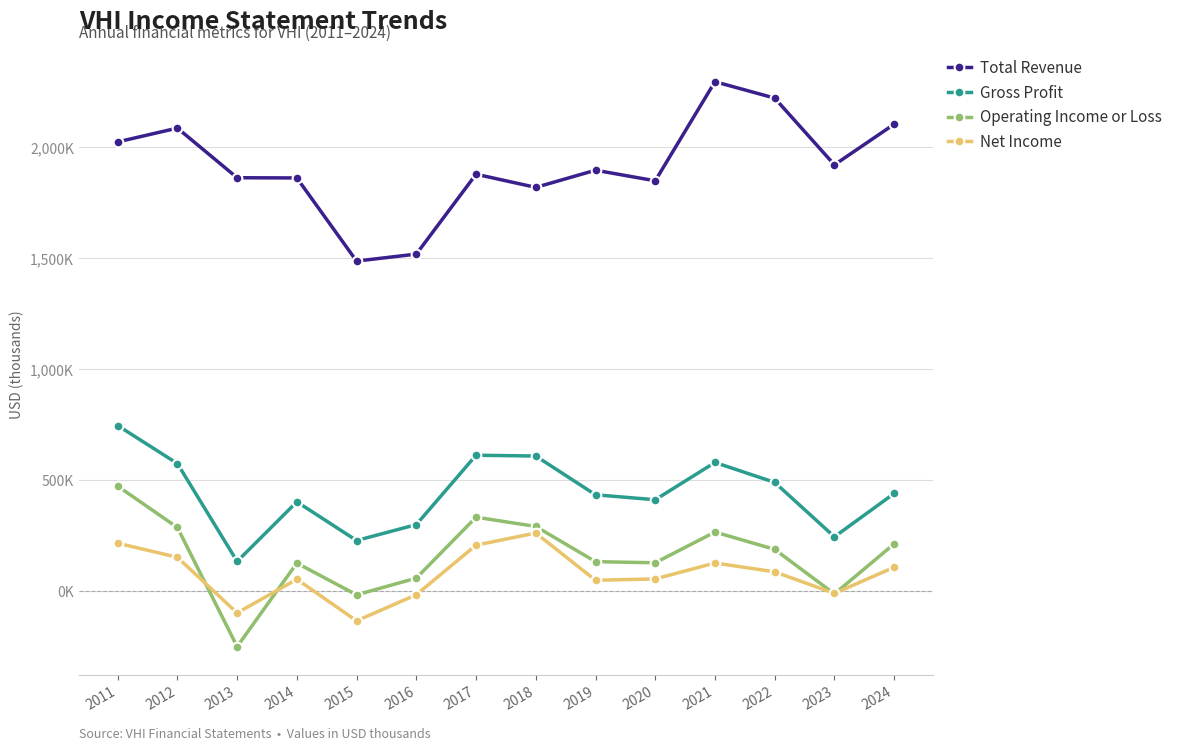

Does the chart have visible grid lines?

Yes